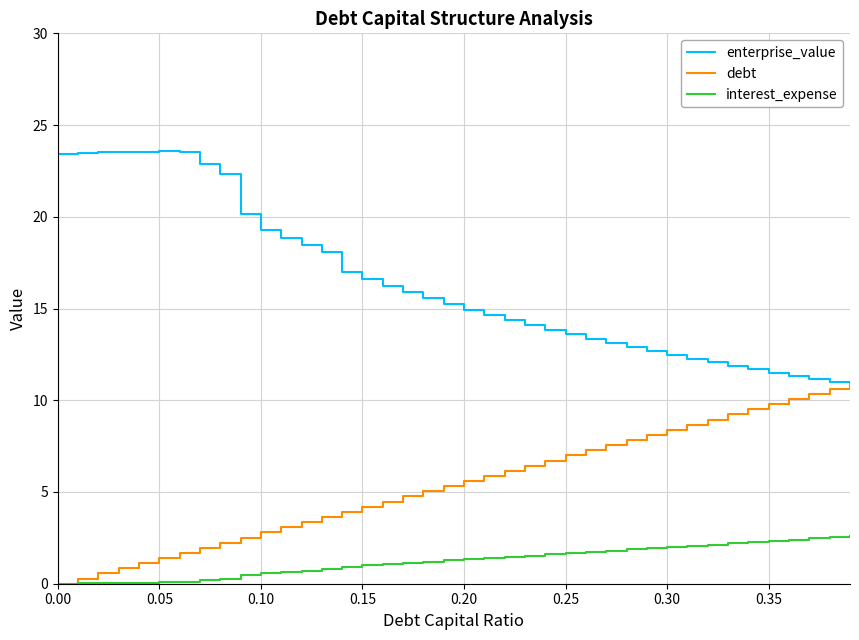

At how many categories does at least one series exceed 19?

11